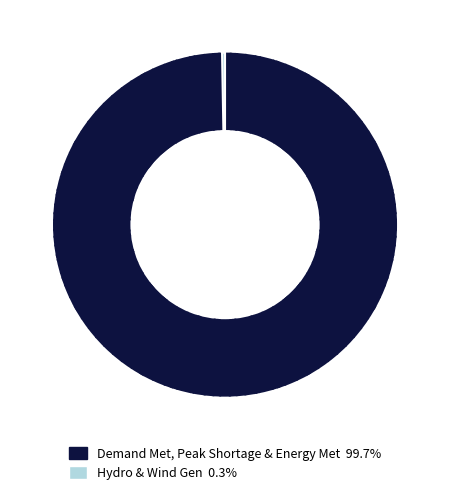

Does Demand Met, Peak Shortage & Energy Met 99.7% account for over 50% of the chart?

Yes